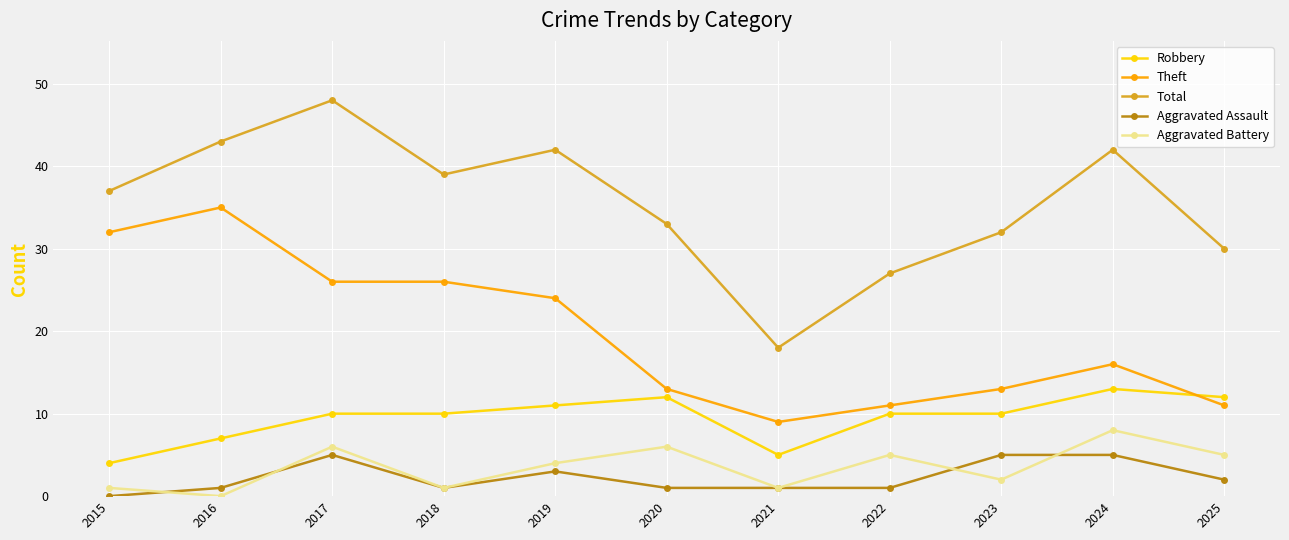

List the series in order of their peak value, highest first.

Total, Theft, Robbery, Aggravated Battery, Aggravated Assault